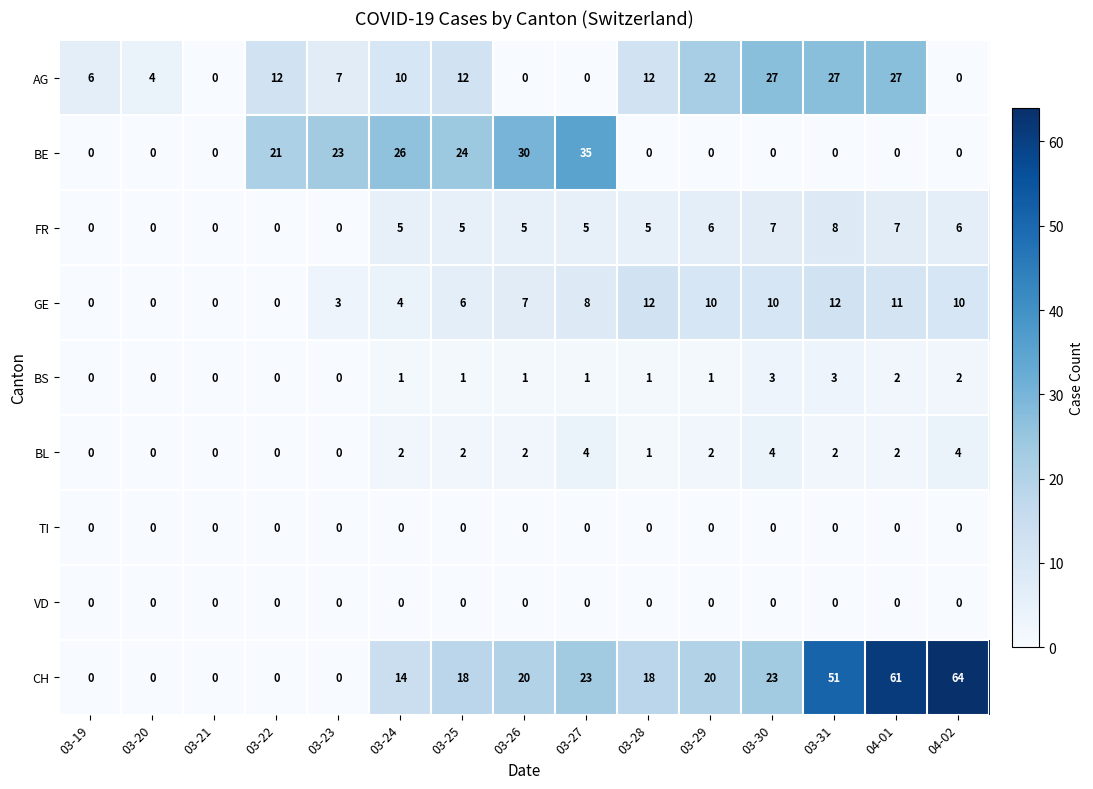

What is the sum of the BS values at 03-24 and 03-30?

4